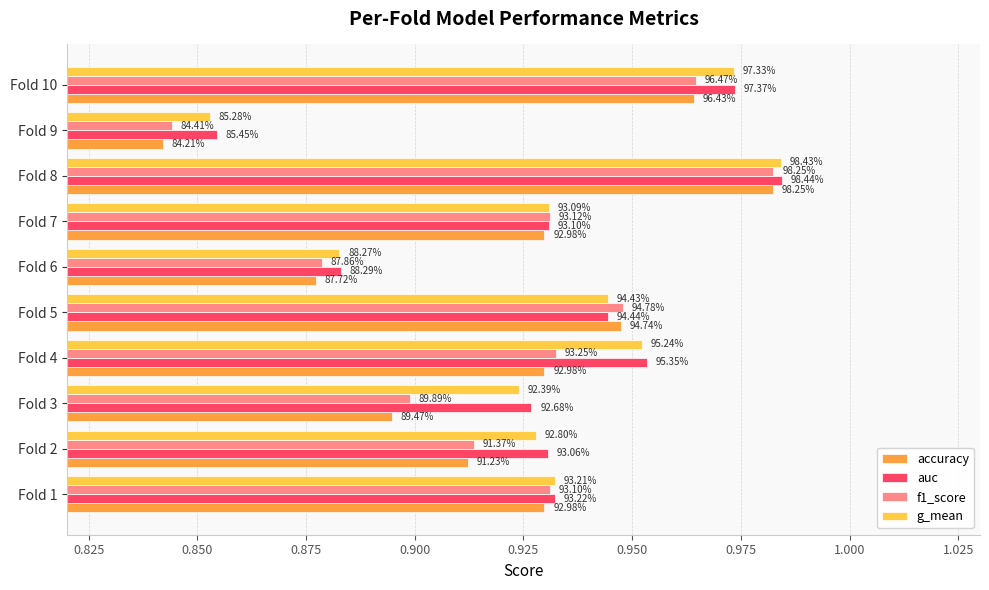

What are all the series names shown in the legend?

accuracy, auc, f1_score, g_mean